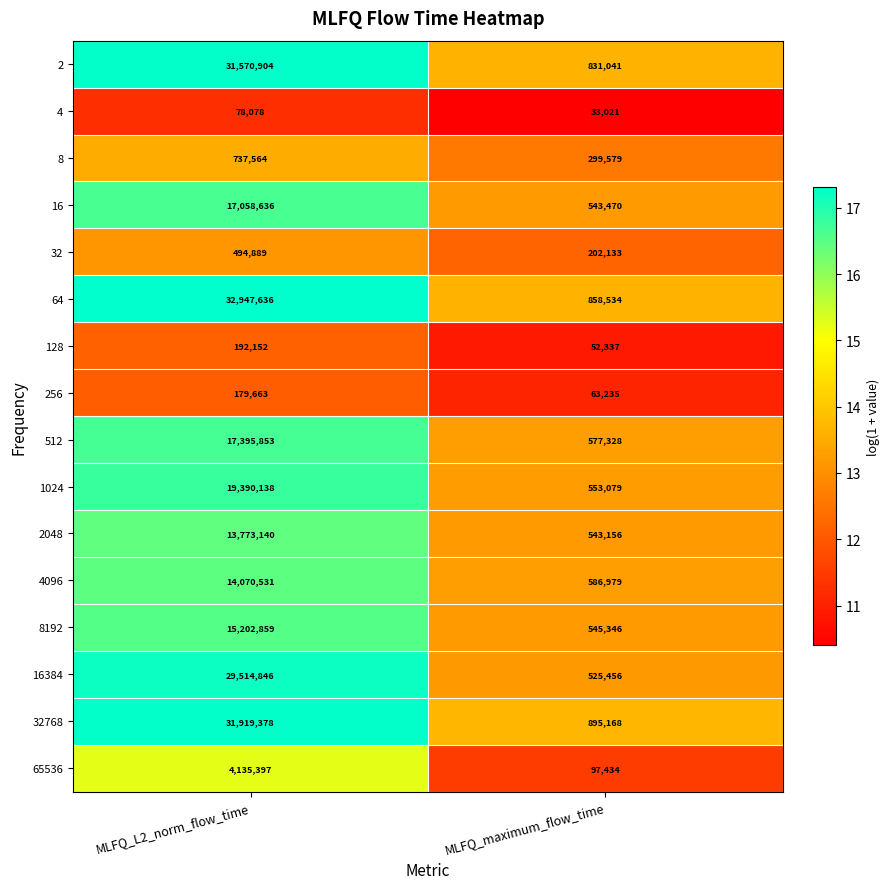

At which label is 8 closest to 518571?

MLFQ_maximum_flow_time